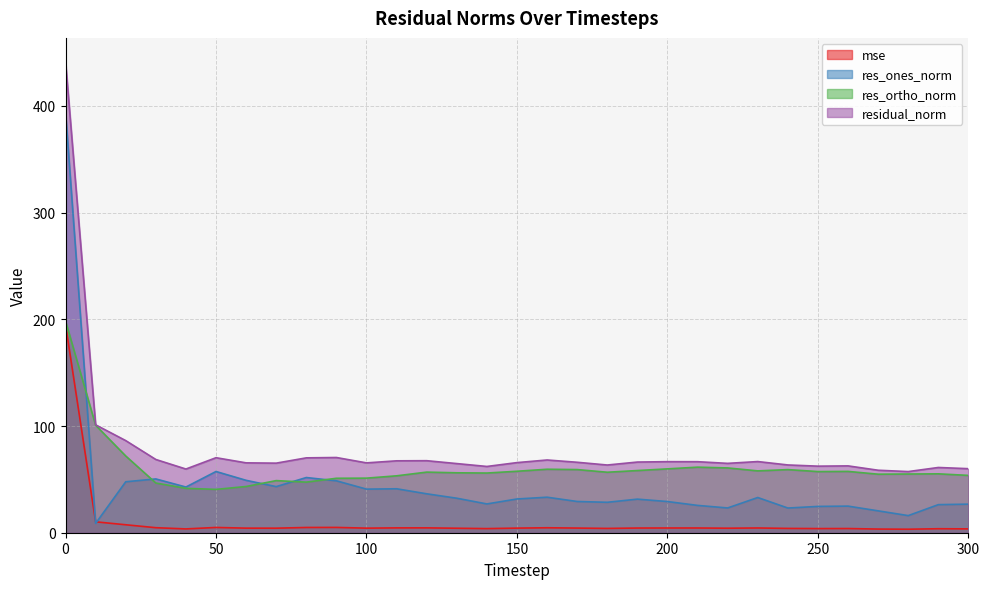

What is the value of the residual_norm point at the 5th from the left?

59.7